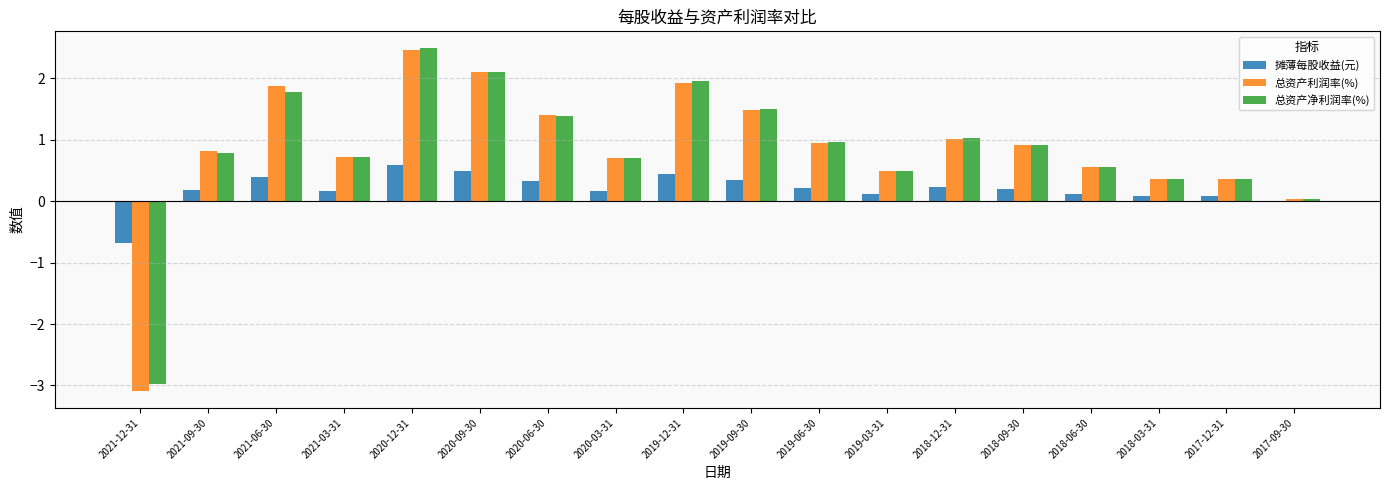

What is the approximate value of 摊薄每股收益(元) at 2020-12-31?

0.6